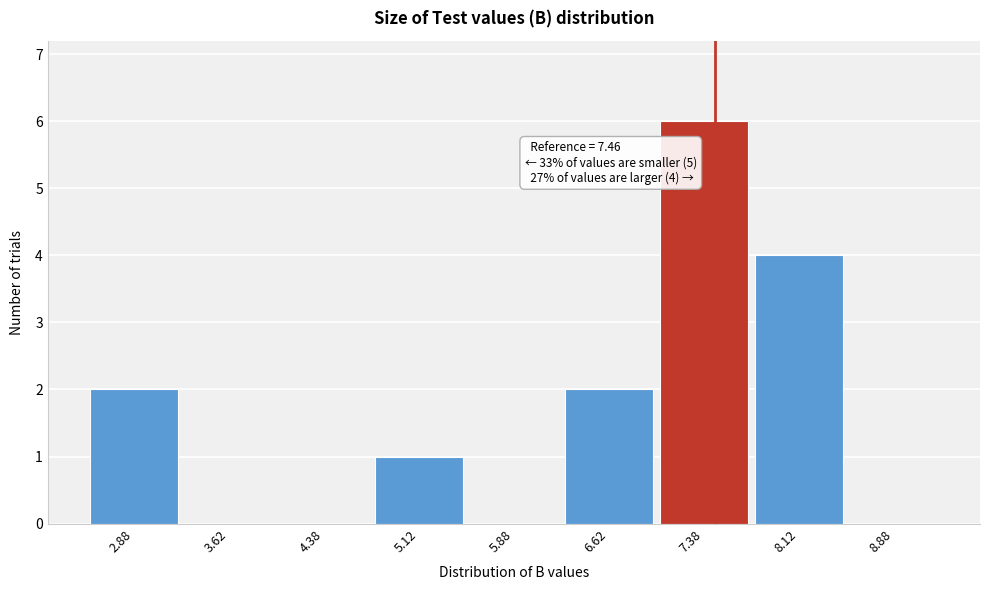

Which range on the x-axis has the tallest bar?

7.00 to 7.75